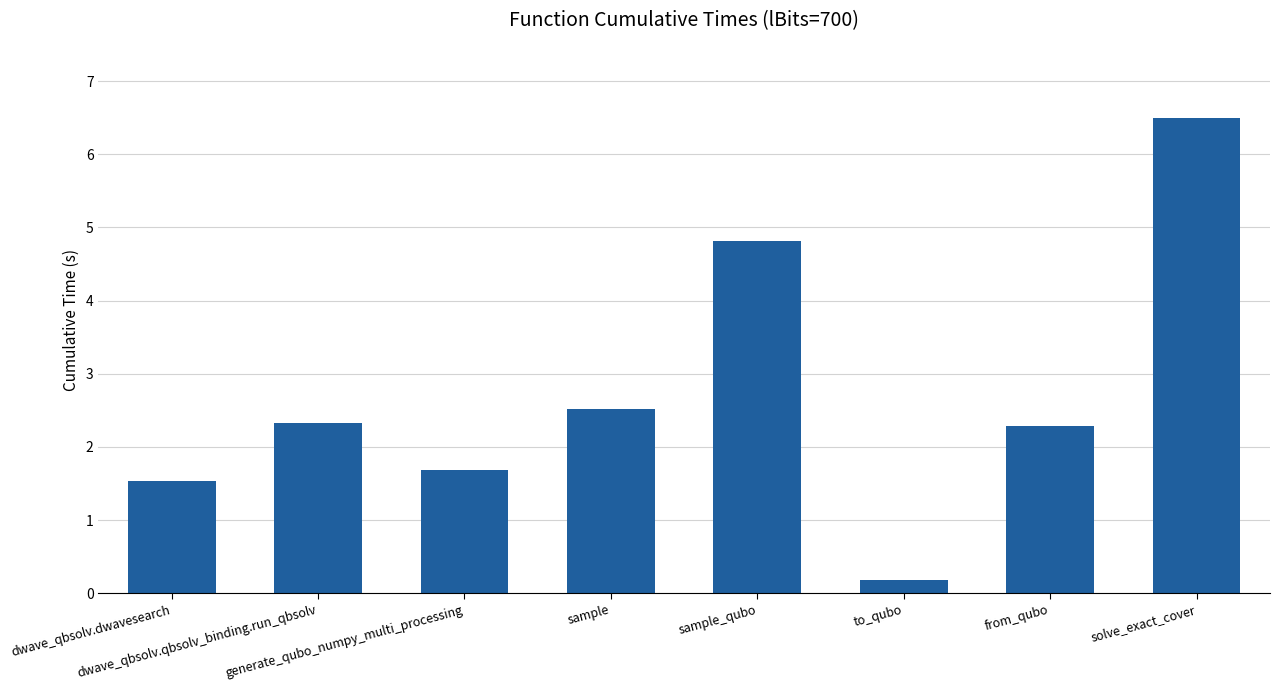

What is the difference between the maximum and minimum values?

6.3